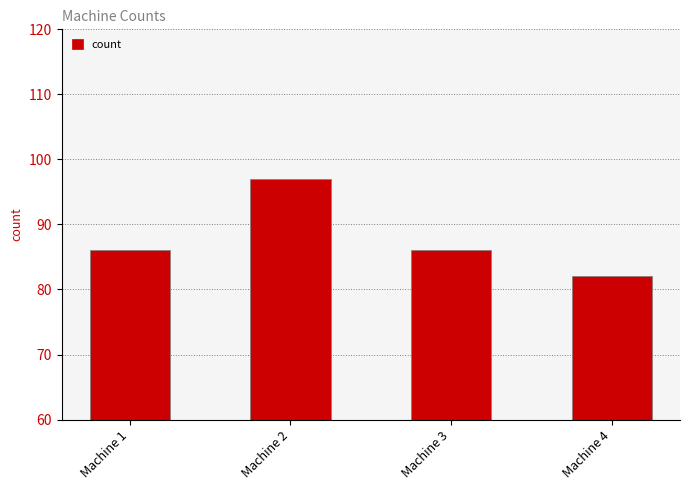

Which label corresponds to the smallest value in the chart?

Machine 4